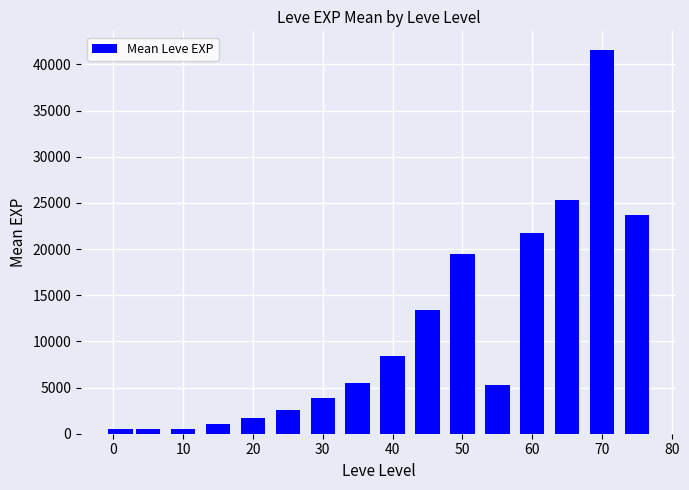

How many values are below 5520?

8